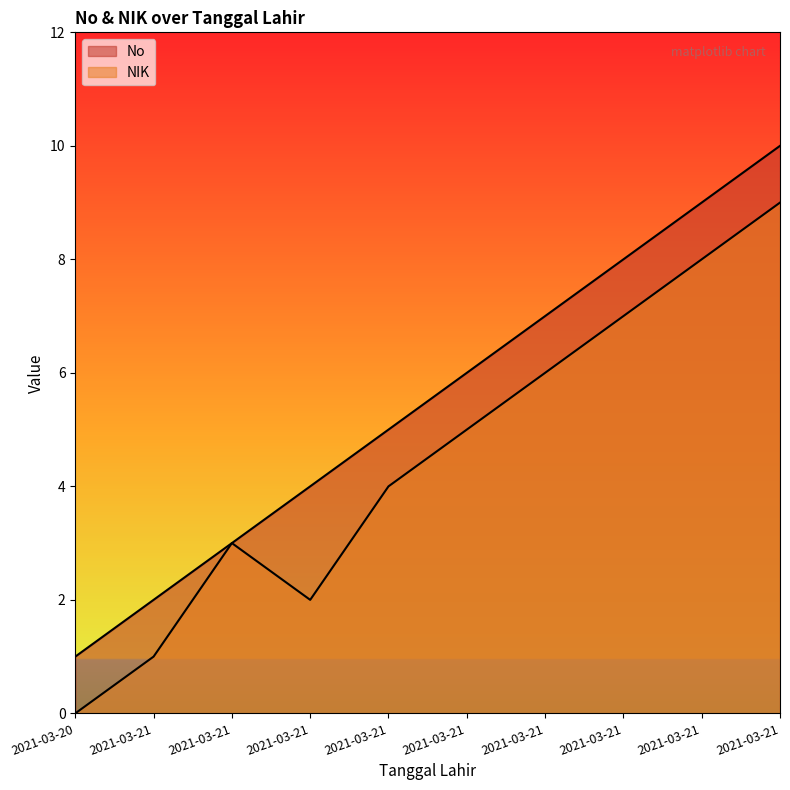

Does the chart have visible grid lines?

No